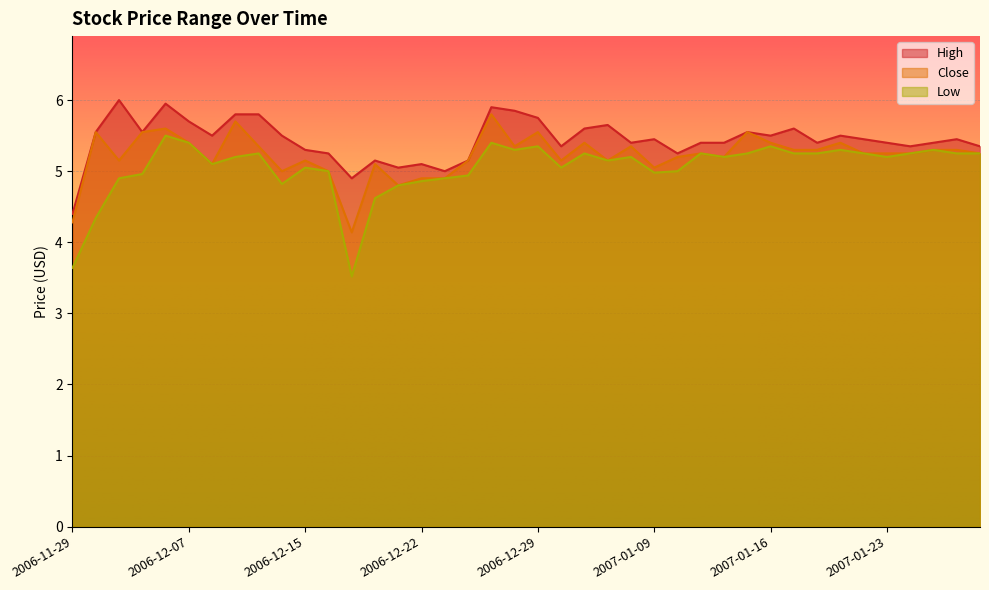

True or false: Close and High cross at least once.

False